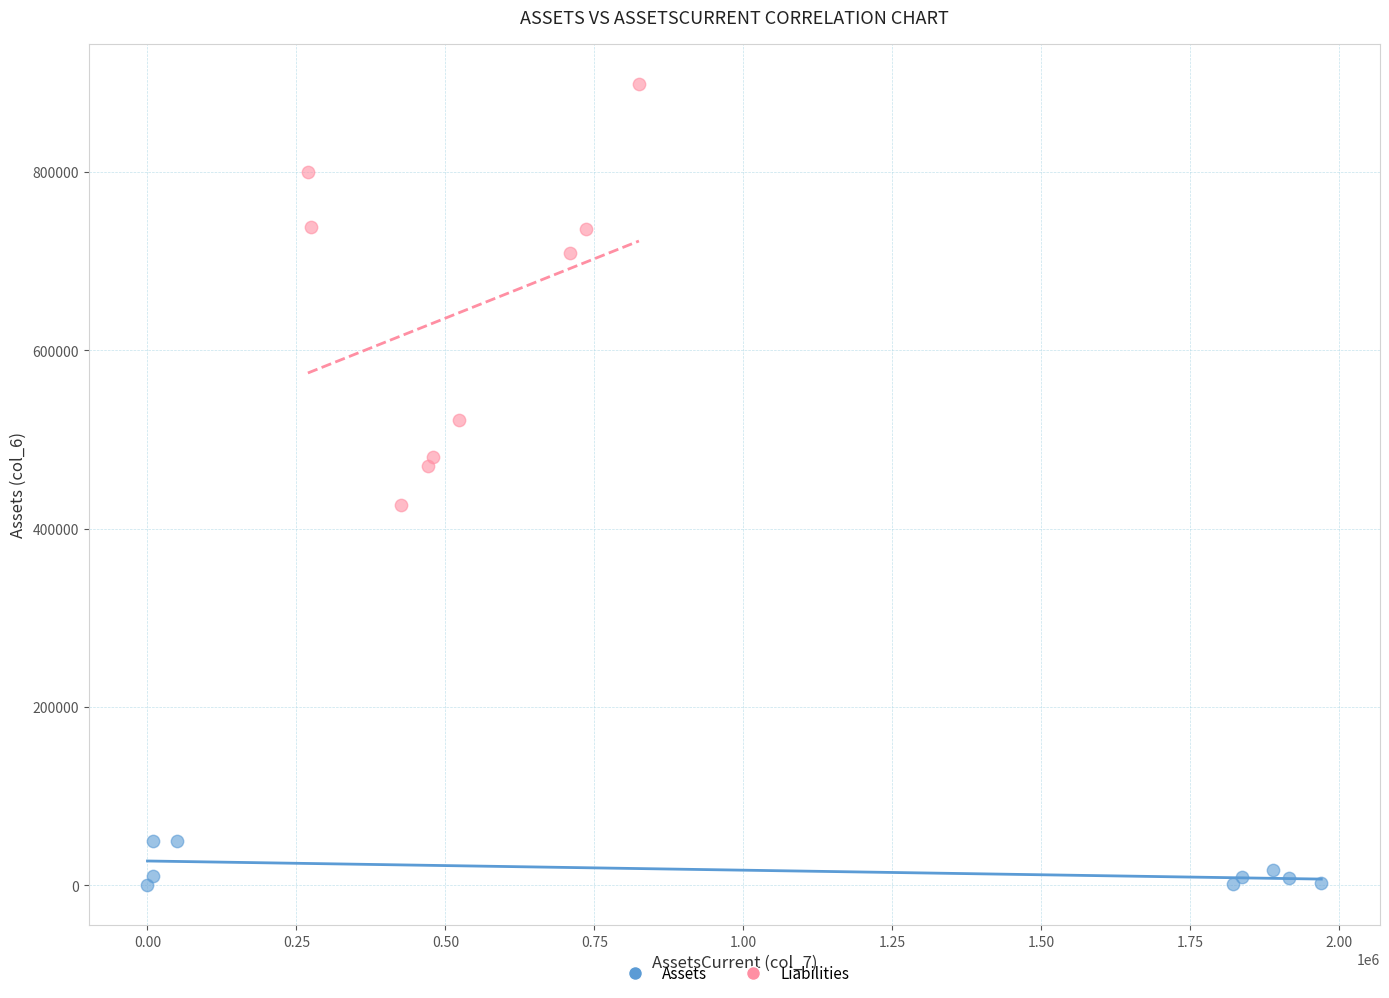

What are all the series names shown in the legend?

Assets, Liabilities